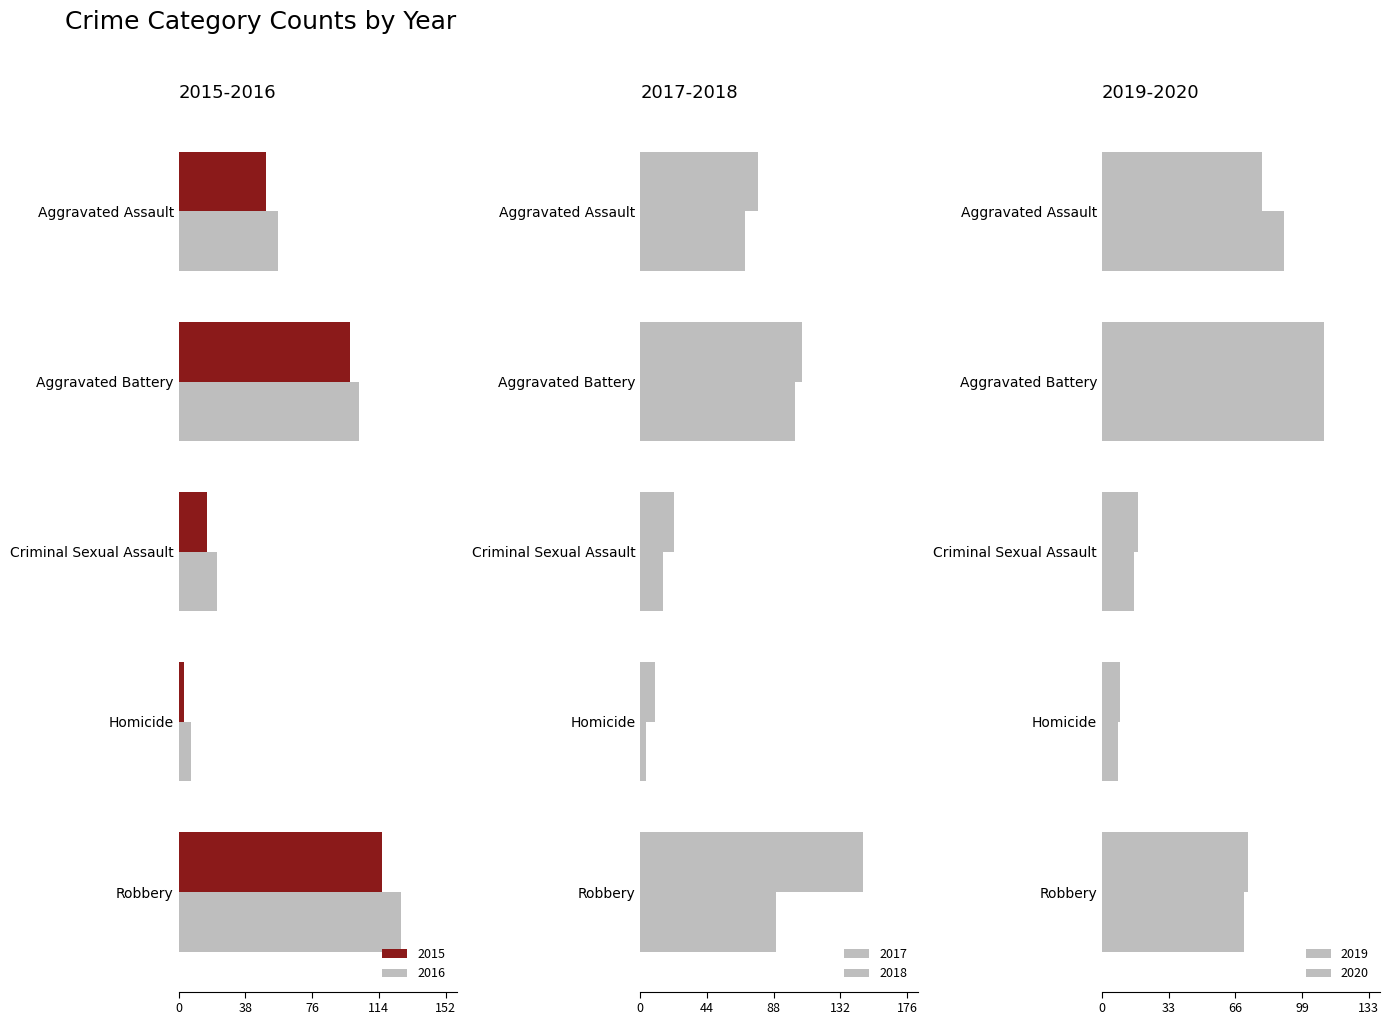

Reading right to left, what are all the values shown in this chart?

2015: 116	3	16	98	50
2016: 127	7	22	103	57
2017: 147	10	22	107	78
2018: 90	4	15	102	69
2019: 73	9	18	111	80
2020: 71	8	16	111	91